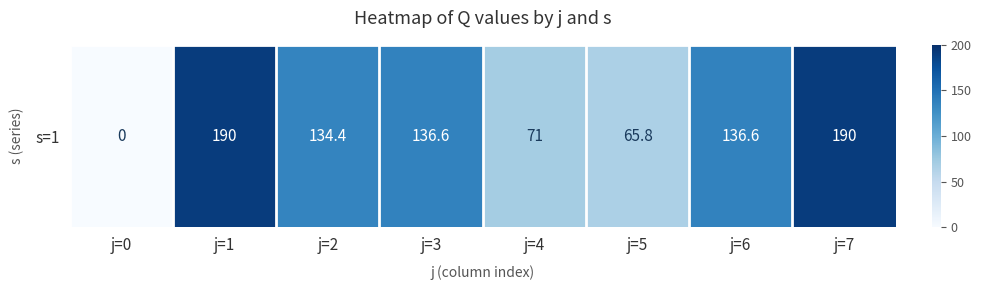

List the labels in order of value, smallest first.

j=0, j=5, j=4, j=2, j=3, j=6, j=1, j=7